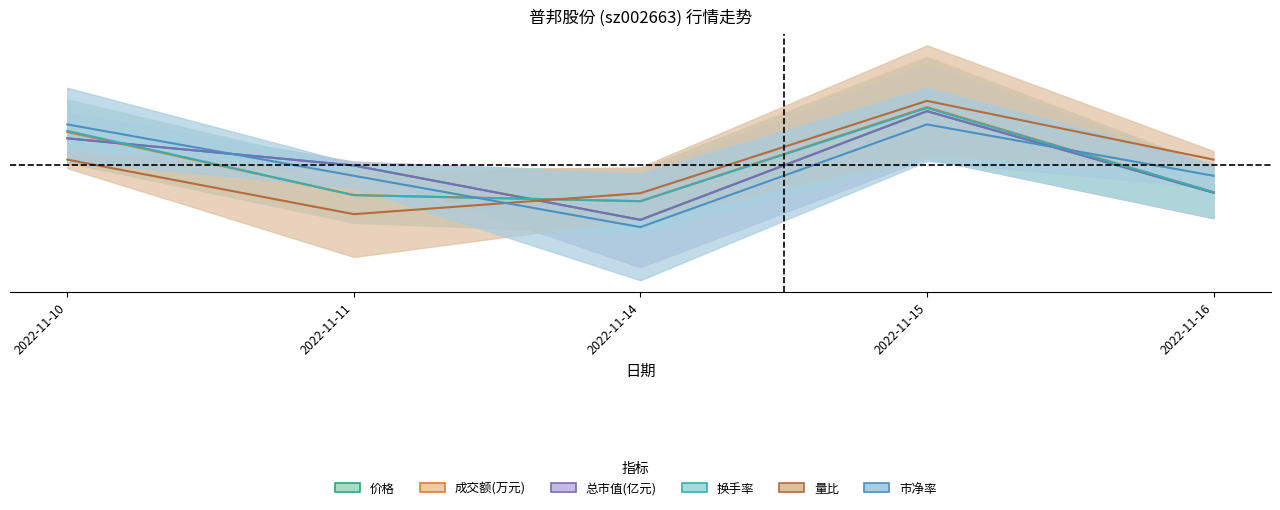

At how many categories does at least one series exceed 0?

3